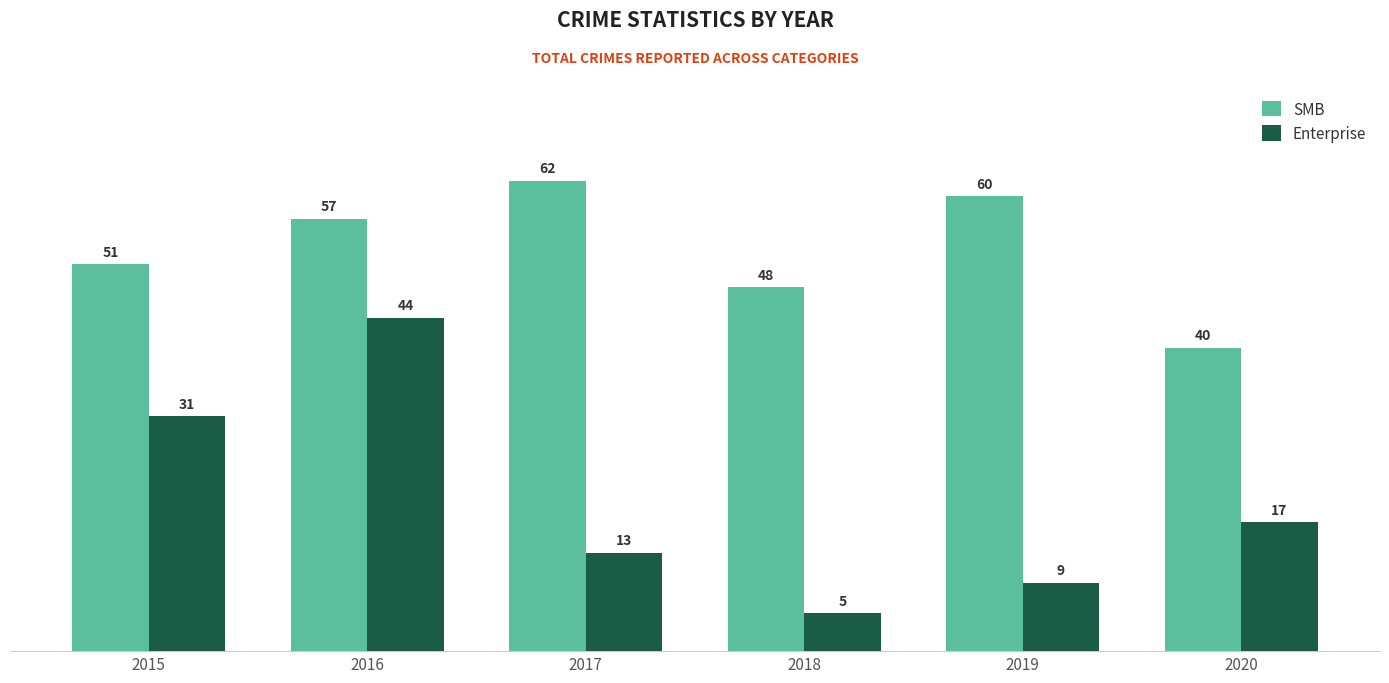

What is the total value across all series at 2020?

57